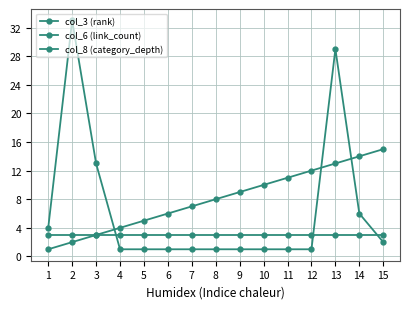

What is the highest value of the col_6 (link_count) series?

33